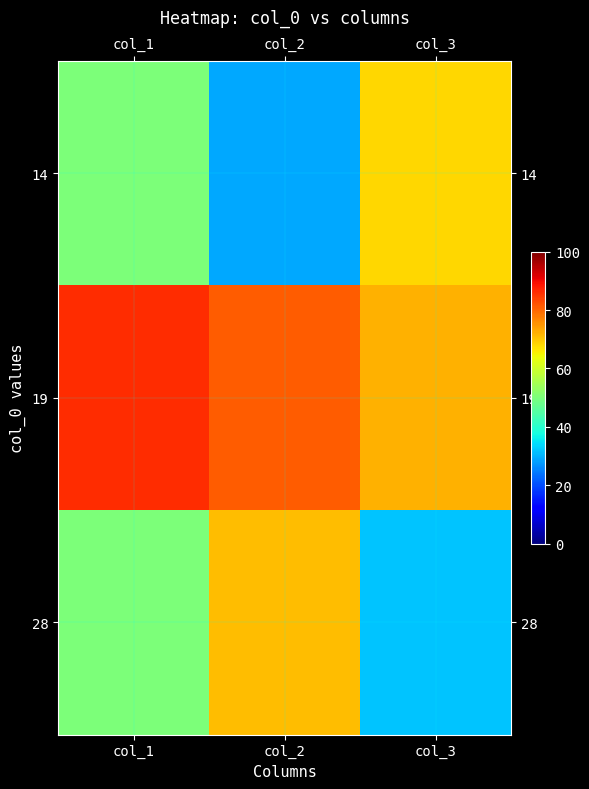

Which series has the largest total across all categories?

19